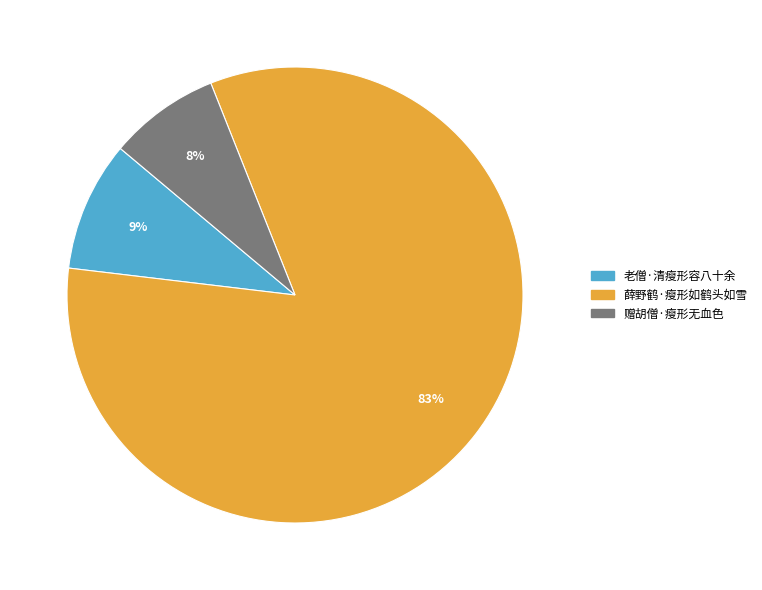

Is there any slice that represents more than half of the pie?

Yes